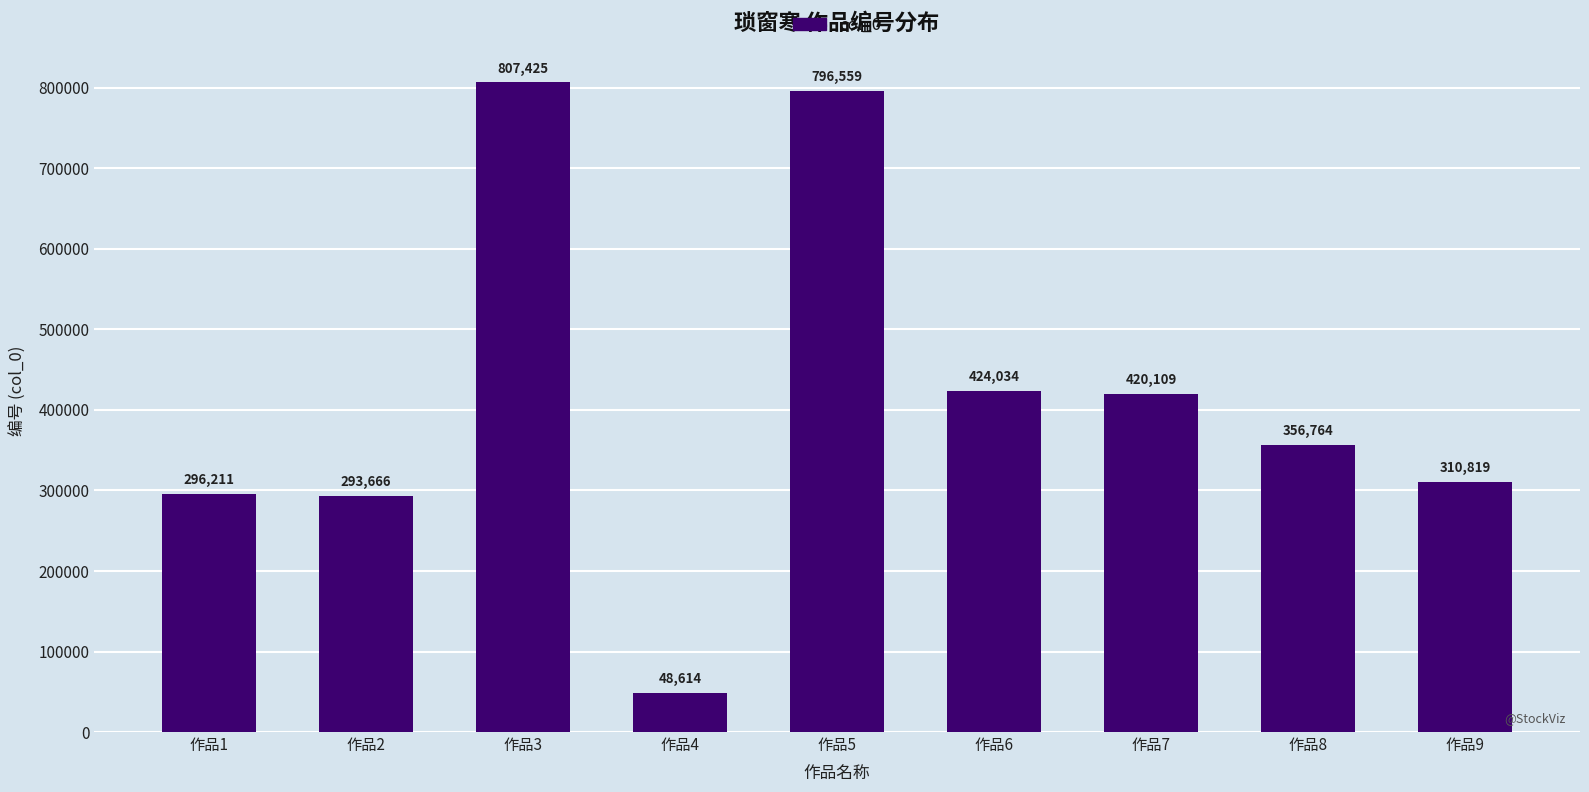

What is the sum of the values at 作品8 and 作品3?

1164189